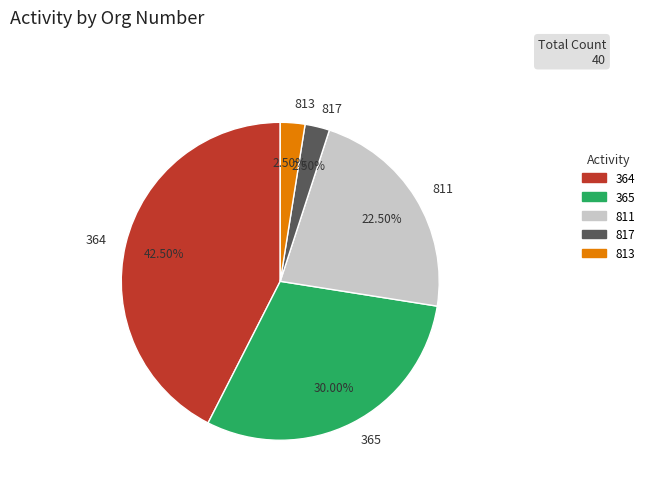

Is 364 the majority of the pie?

No